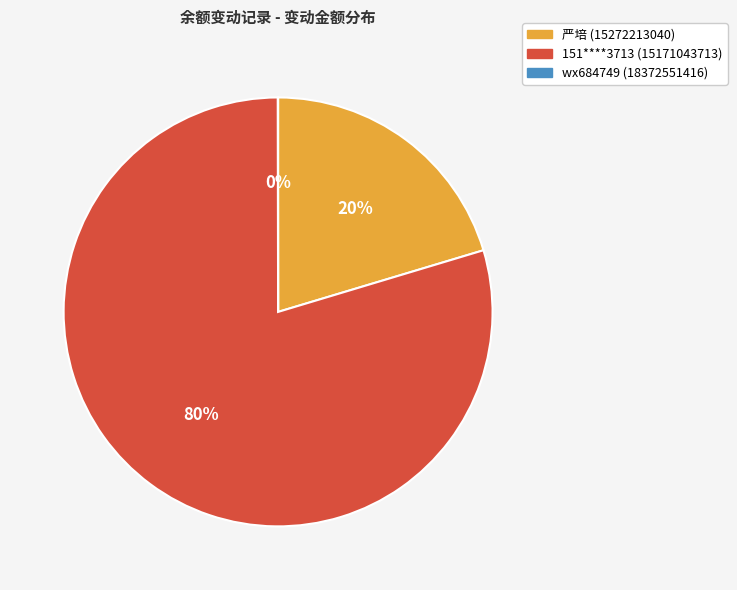

Is it true that 151****3713 (15171043713) is 67% of the pie?

False